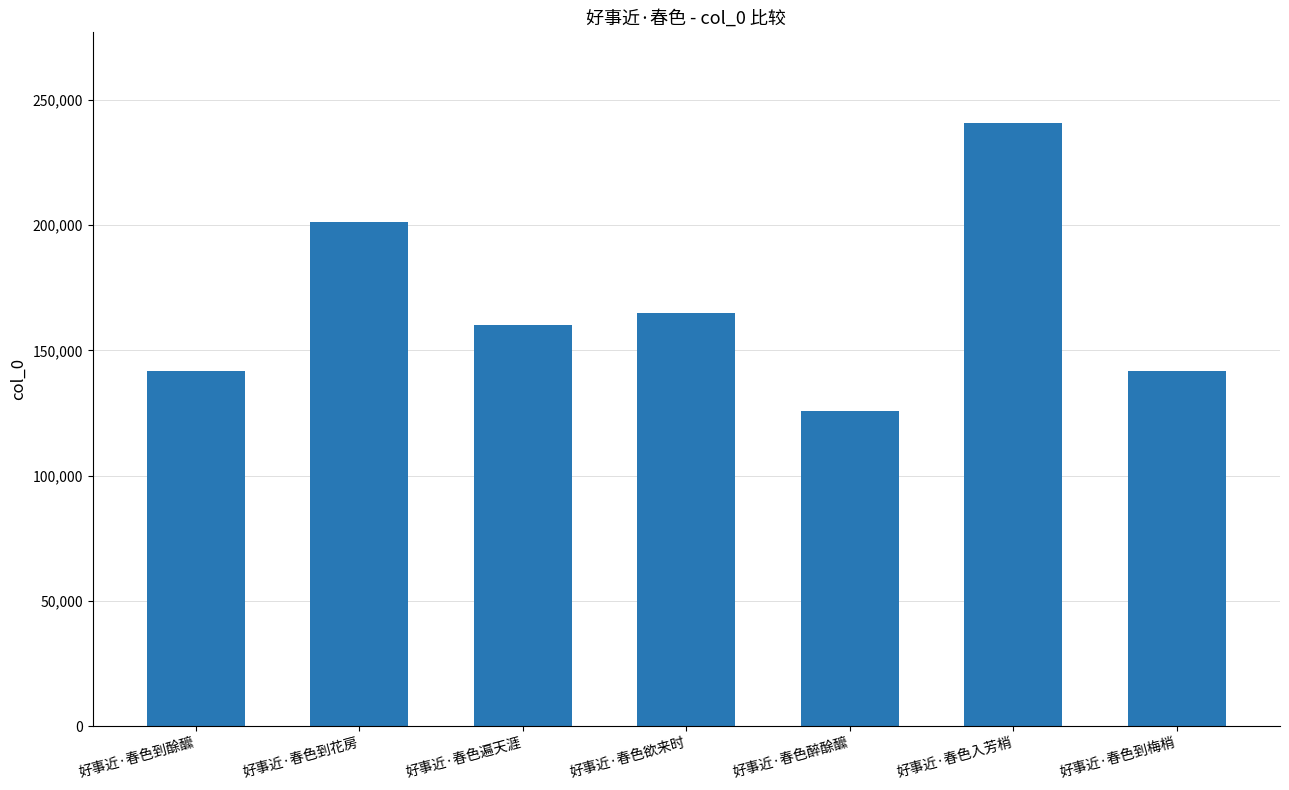

Between 好事近·春色欲来时 and 好事近·春色遍天涯, which is larger?

好事近·春色欲来时